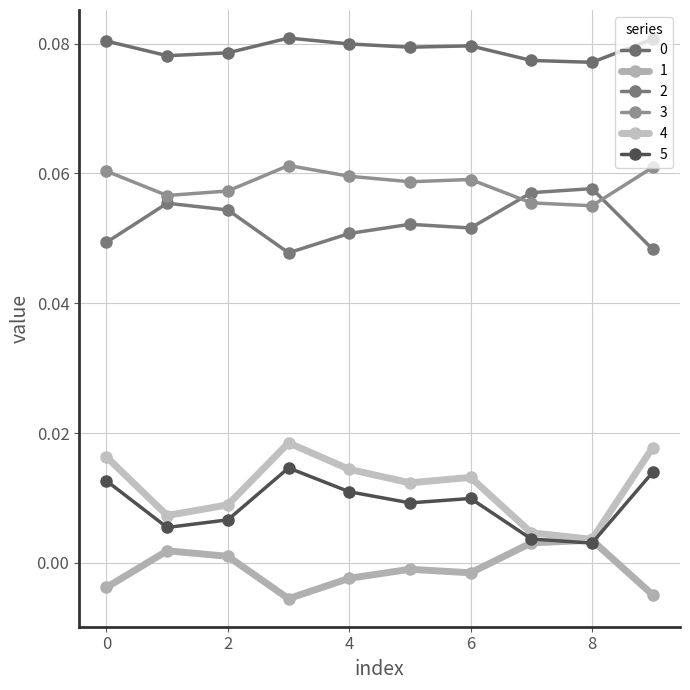

Is this an area chart (filled region under the line)?

No